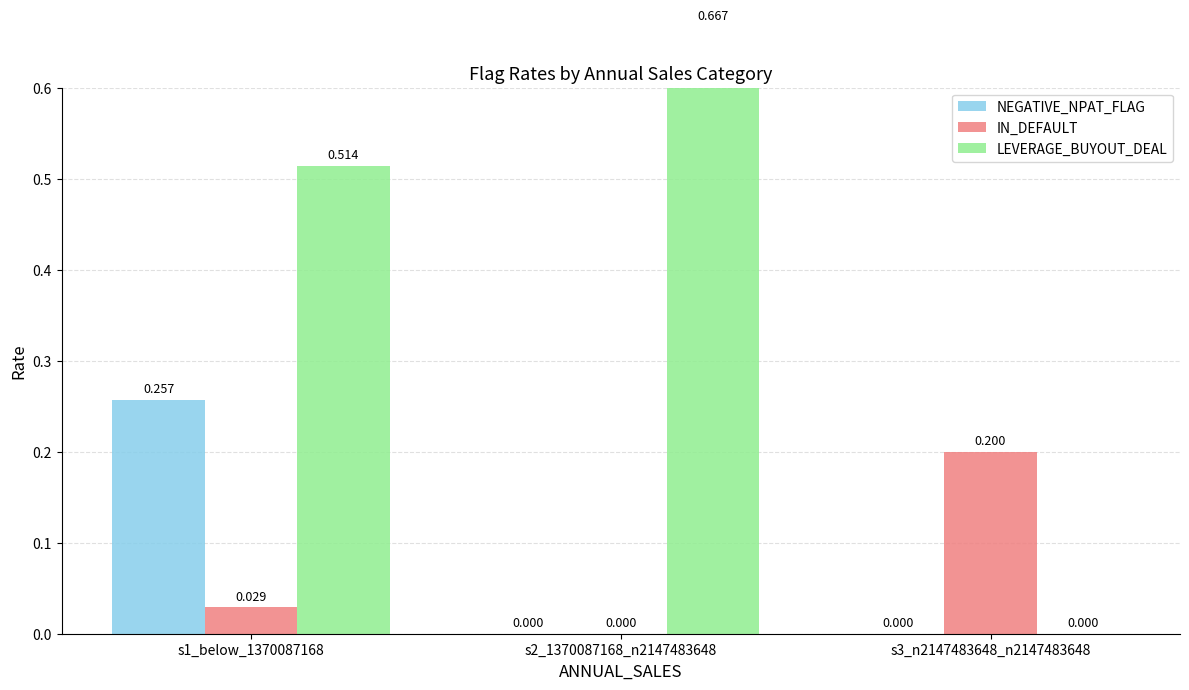

At which label is IN_DEFAULT closest to 0?

s2_1370087168_n2147483648